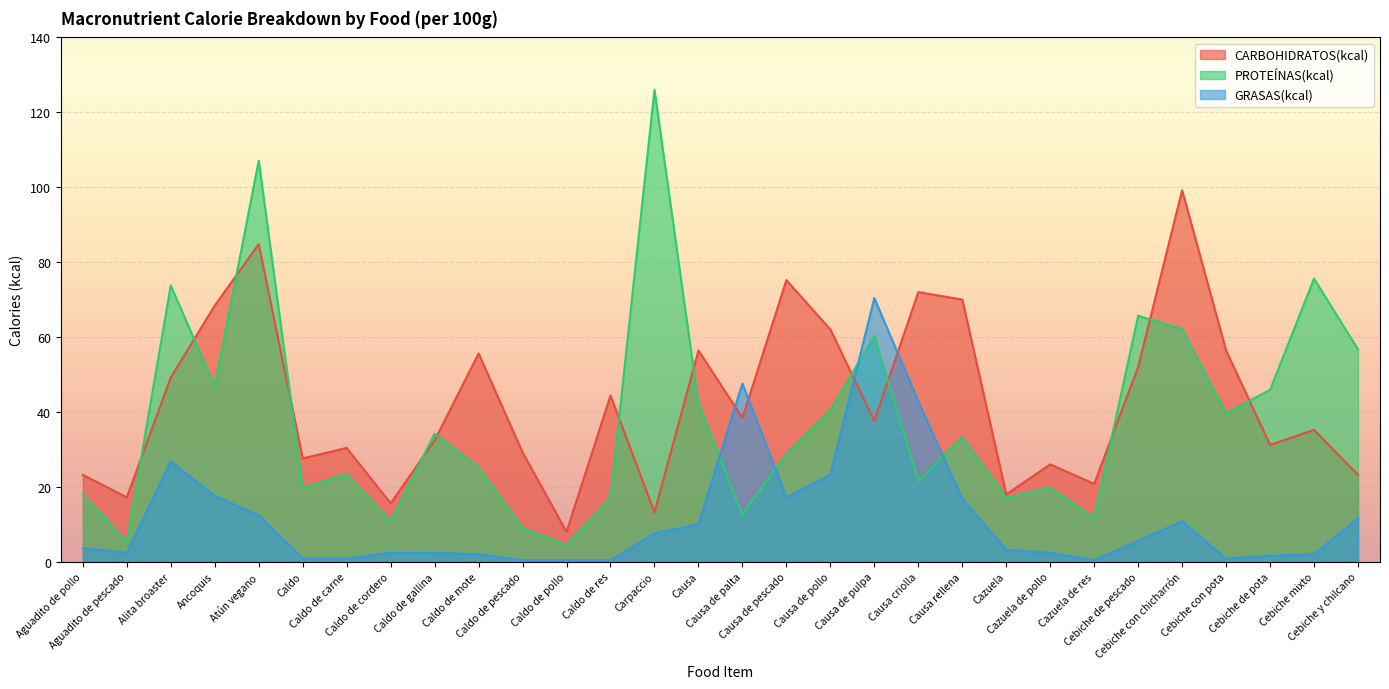

At which label is PROTEÍNAS(kcal) closest to 65?

Cebiche de pescado